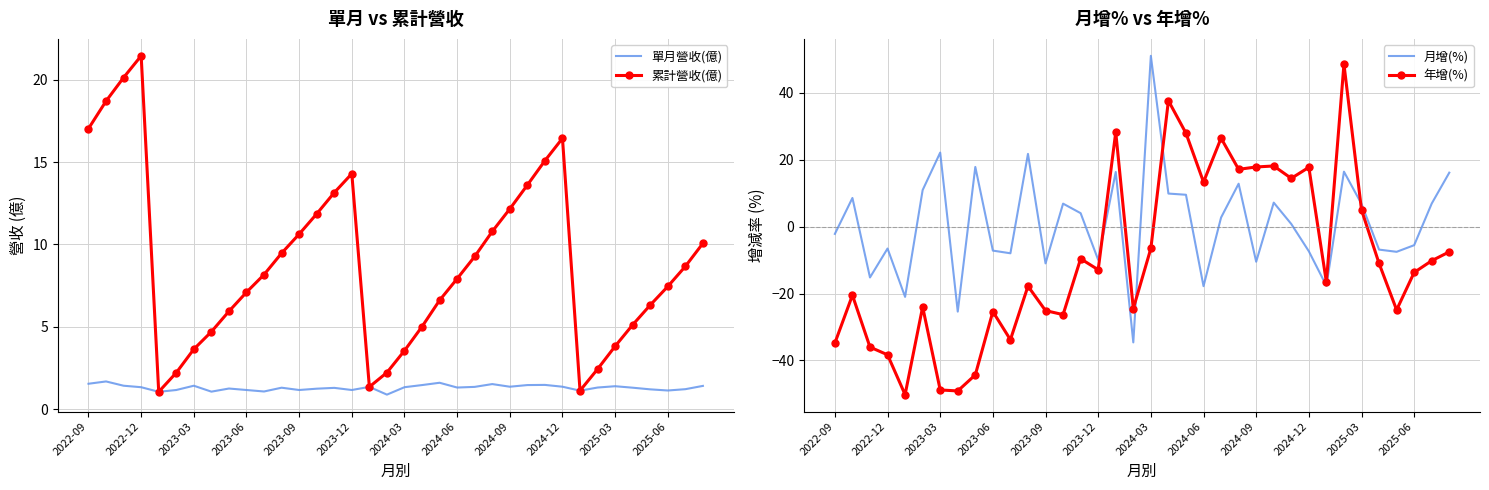

What is the maximum value for 單月營收(億)?

1.7